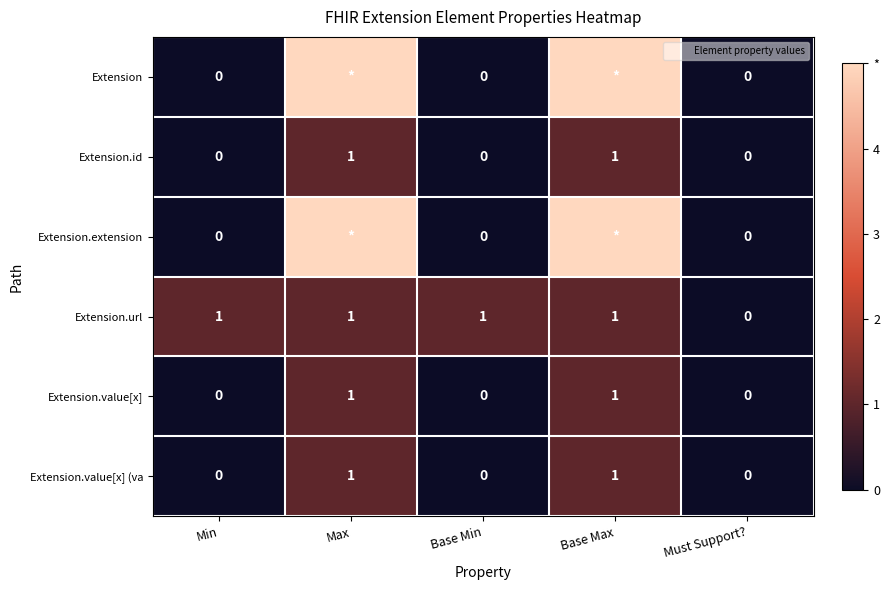

True or false: Extension.value[x] has a value of 1 at Base Max.

True